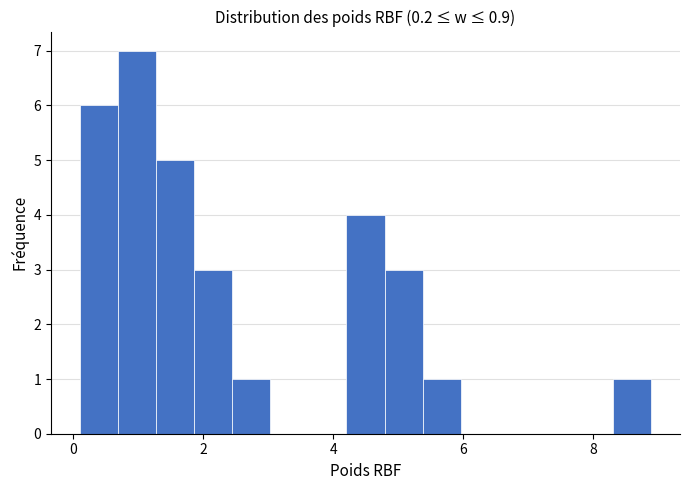

Around what value on the x-axis is the tallest bar? Give the approximate position of its centre, as read against the axis.

1.0